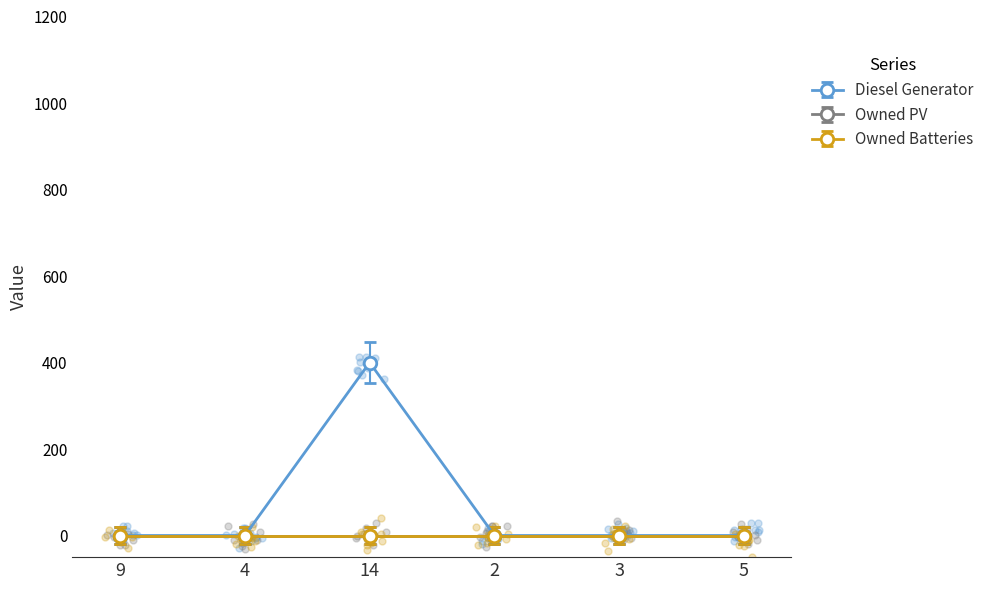

Which series has the largest Y range (max minus min)?

Diesel Generator